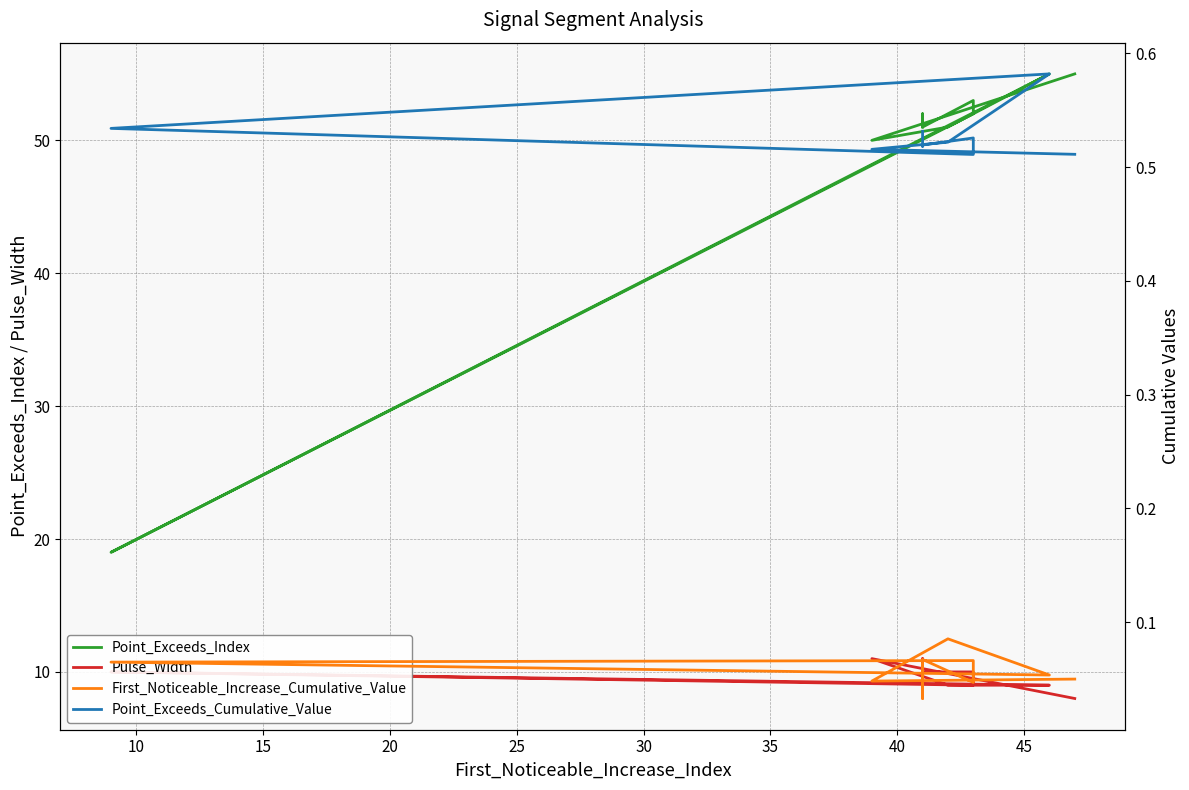

Reading right to left, transcribe all the data shown in this chart.

Point_Exceeds_Index: 51.0	52.0	51.0	53.0	52.0	19.0	55.0	51.0	50.0	55.0
Pulse_Width: 10.0	11.0	10.0	10.0	9.0	10.0	9.0	9.0	11.0	8.0
First_Noticeable_Increase_Cumulative_Value: 0.1	0.0	0.1	0.0	0.1	0.1	0.1	0.1	0.0	0.0
Point_Exceeds_Cumulative_Value: 0.5	0.5	0.5	0.5	0.5	0.5	0.6	0.5	0.5	0.5